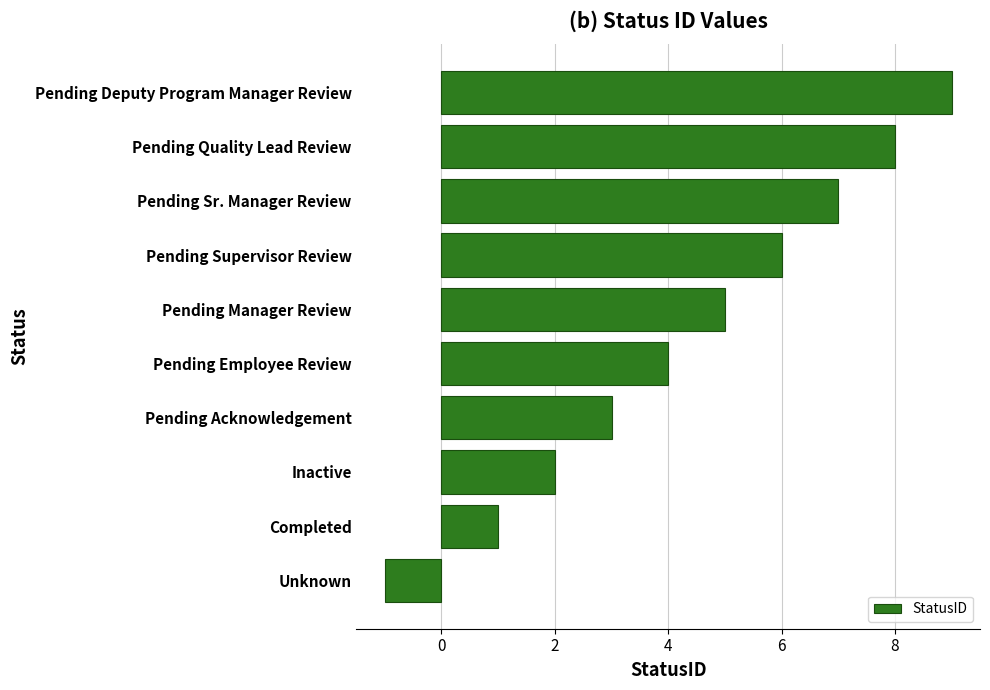

The value at Pending Quality Lead Review is 8. True or false?

True